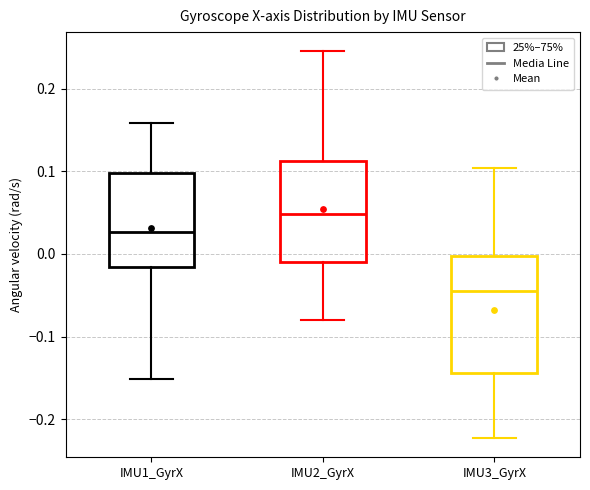

Where is the lower edge of the box for IMU2_GyrX on the y-axis? The values are not printed on the chart, so give them approximately, as read against the axis.

-0.01